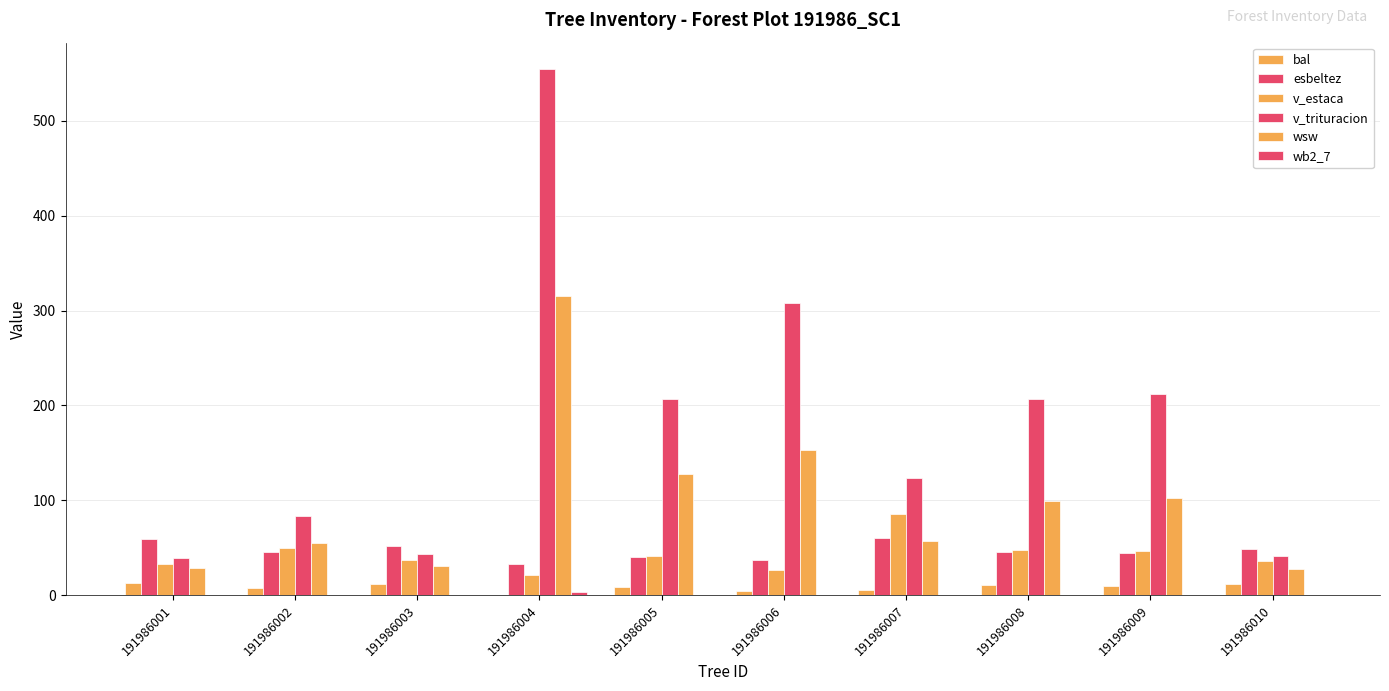

Where is bal nearest to the value 6?

191986007